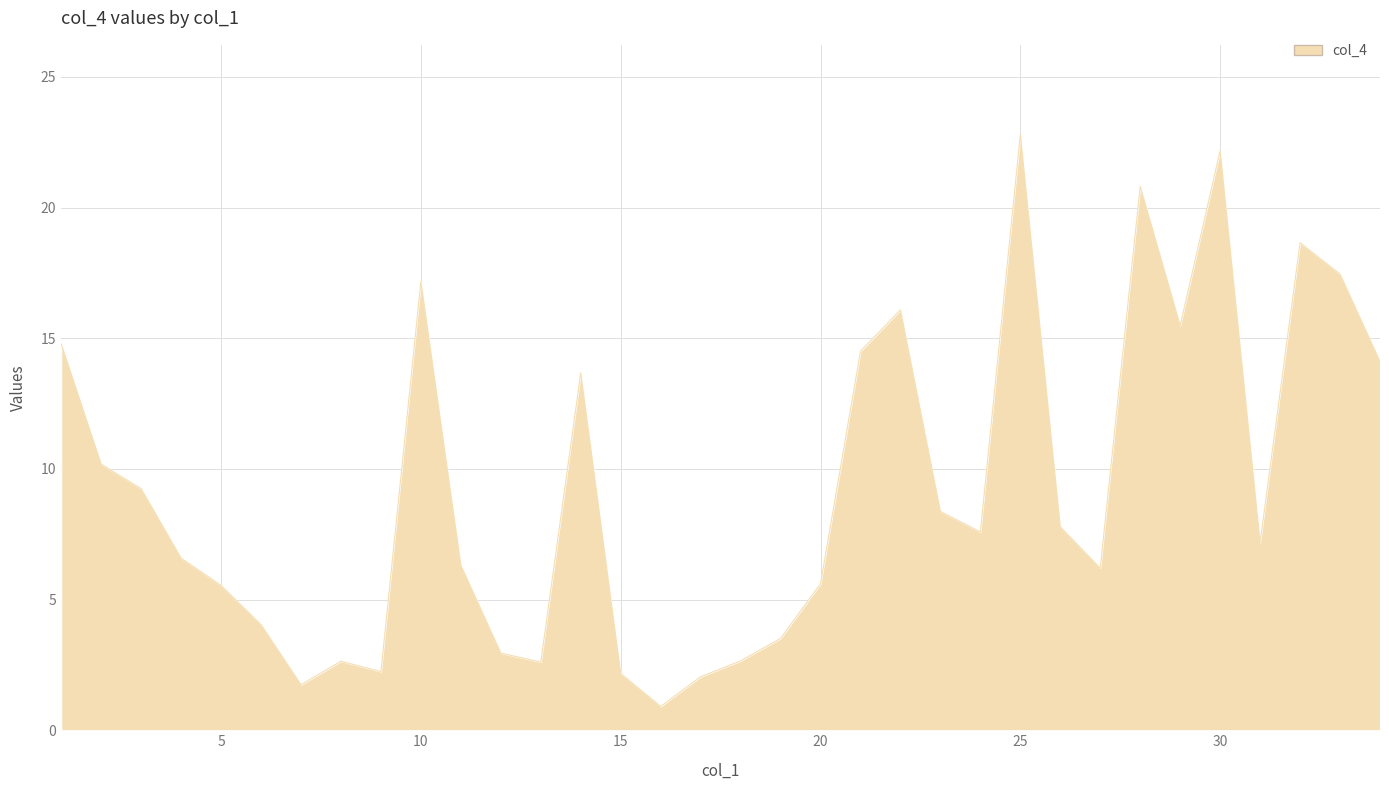

What is the maximum value shown in the chart?

22.8